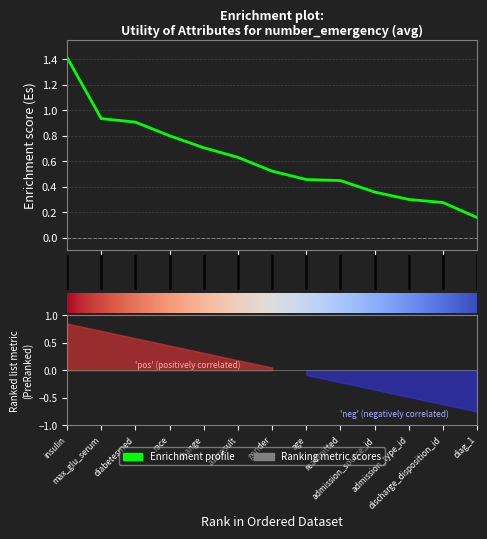

True or false: the data shows 0.7 at gender.

False